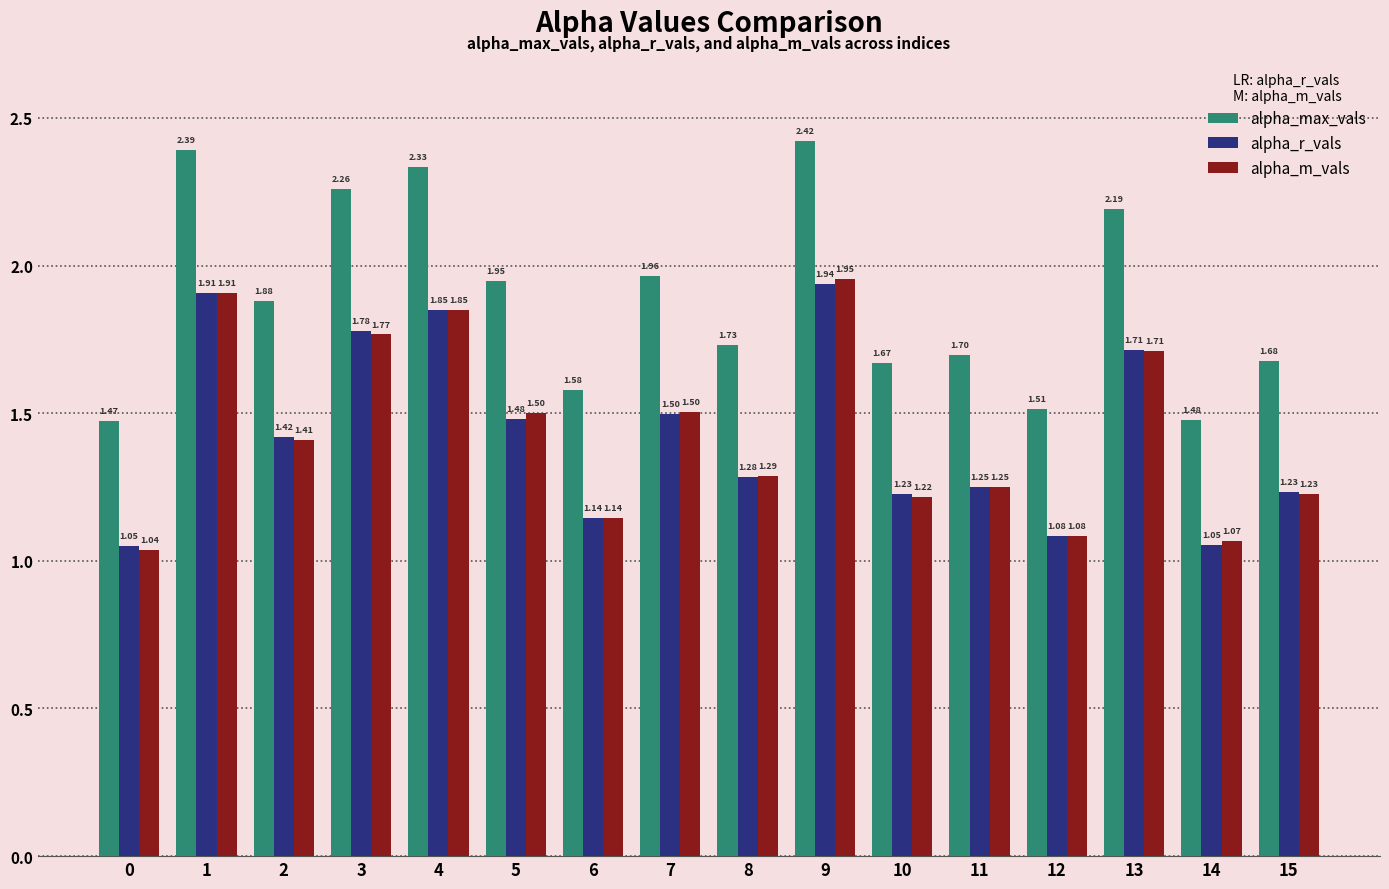

At how many categories does at least one series exceed 2?

5